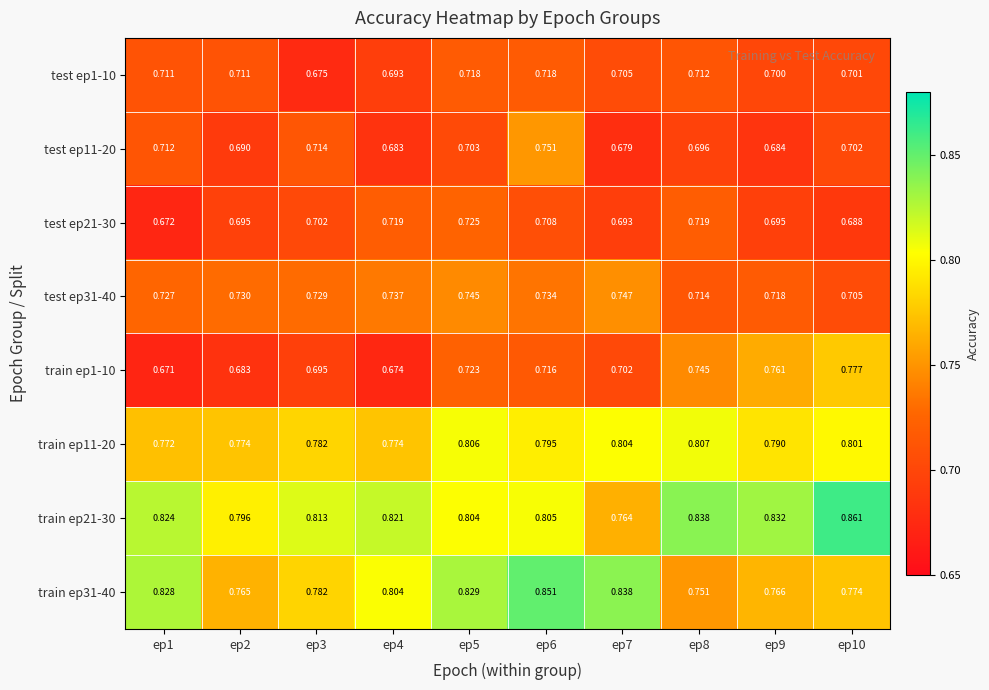

Is the value of test ep31-40 at ep5 greater than the value of train ep11-20 at ep2?

No